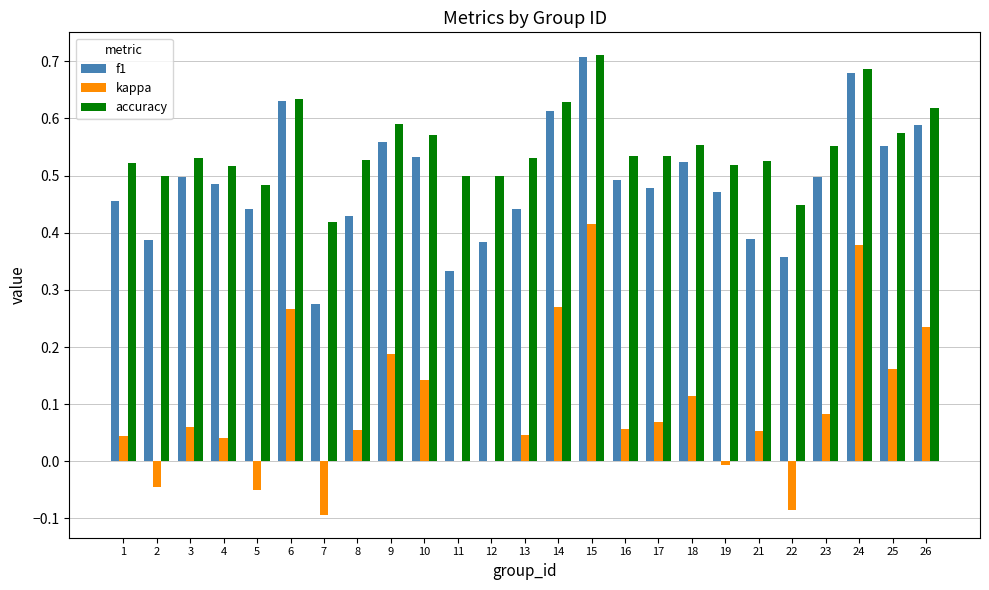

Which series changed the most between 21 and 26?

f1